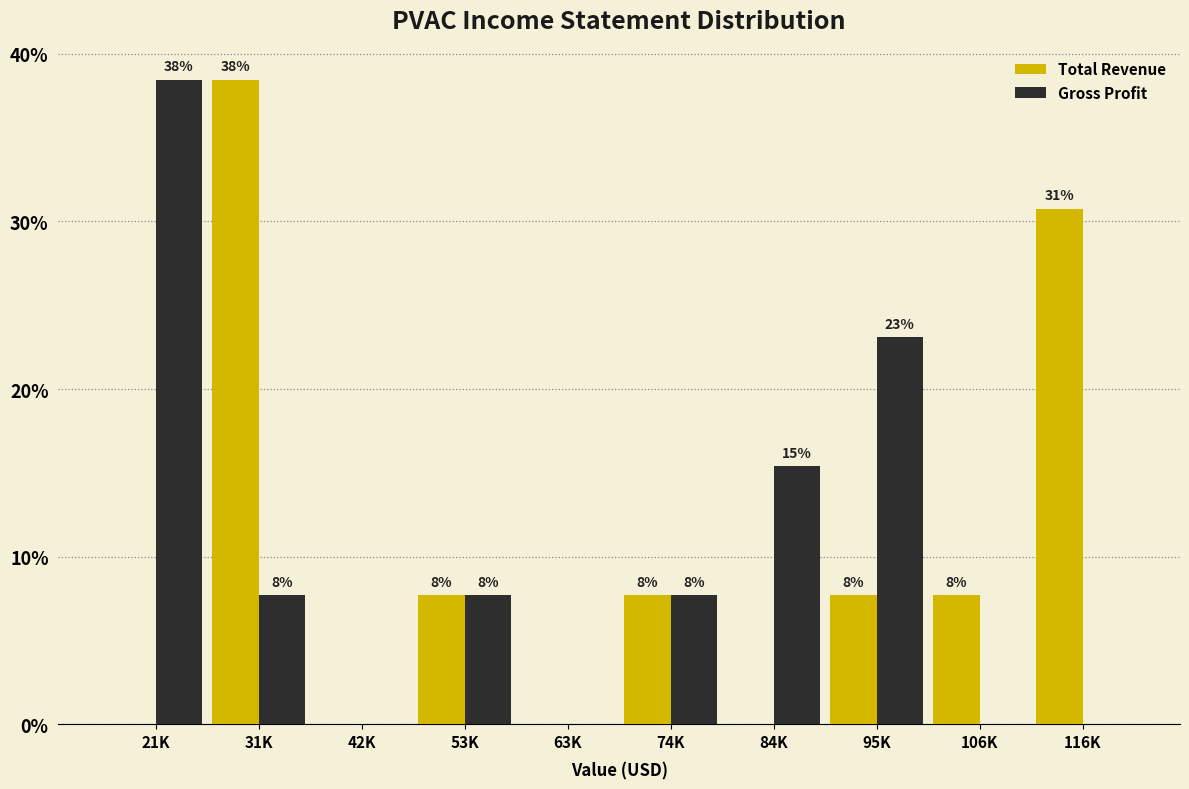

Are the bars grouped side by side (vs. stacked)?

Yes